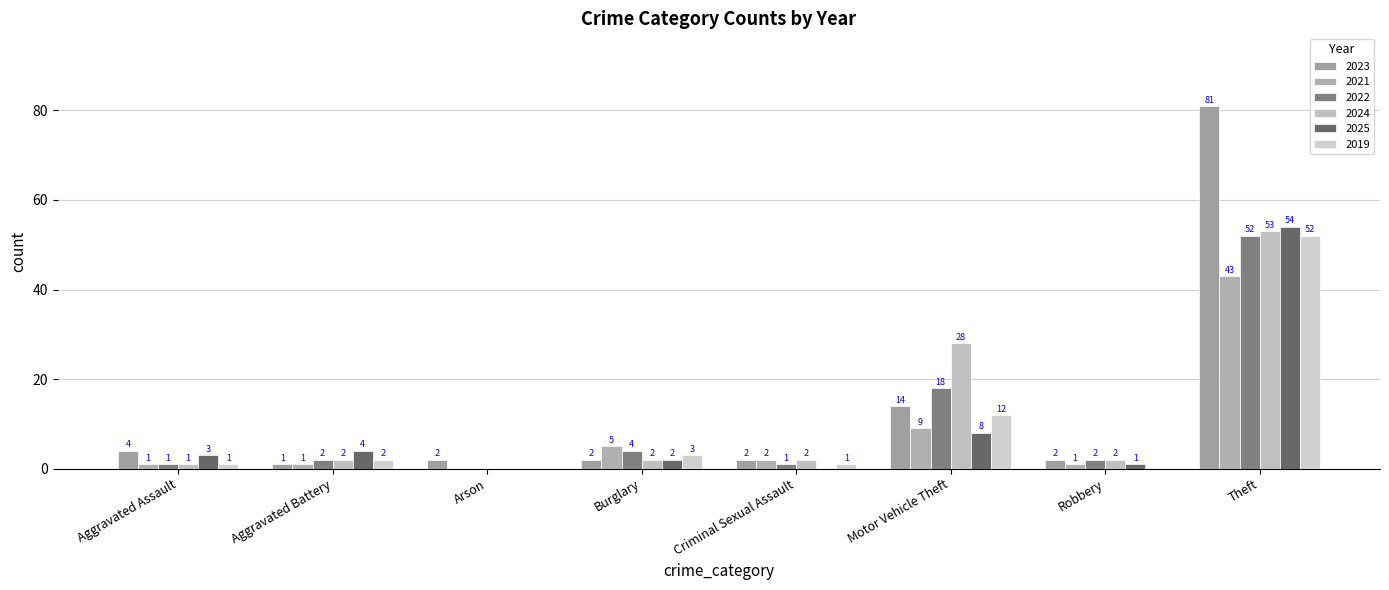

Rank the series by their maximum value, from lowest to highest.

2021, 2022, 2019, 2024, 2025, 2023